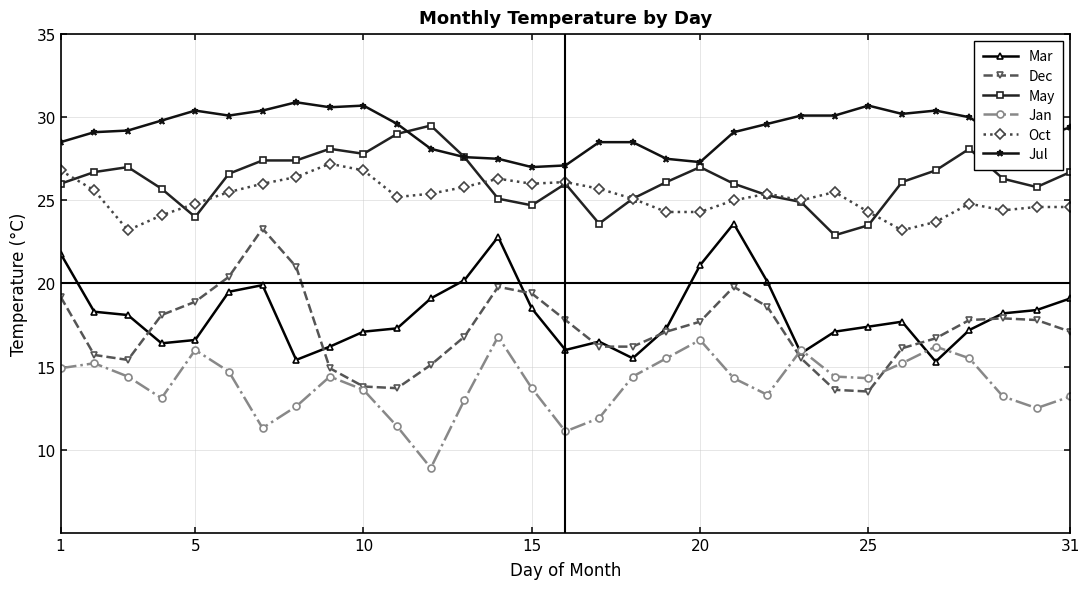

What is the average value of the Oct series?

25.2